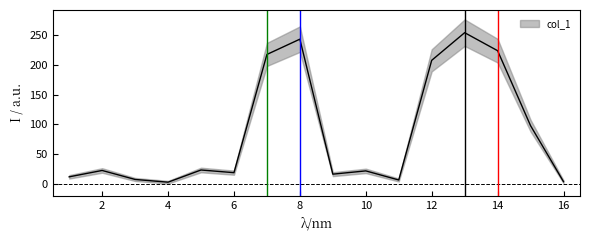

What is the difference between the values at 16 and 13?

250.6